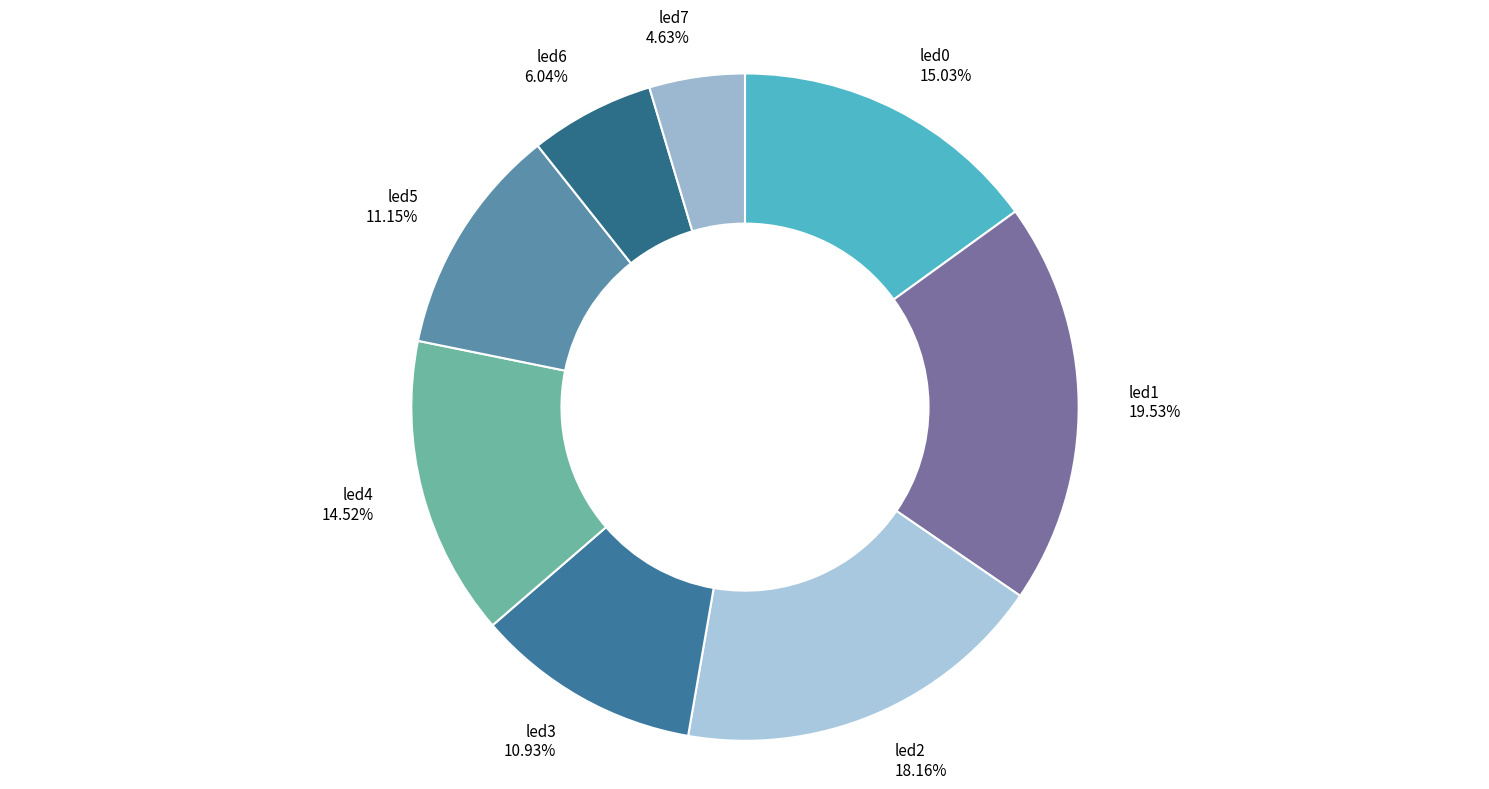

Which has a higher value, led3 10.93% or led6 6.04%?

led3 10.93%